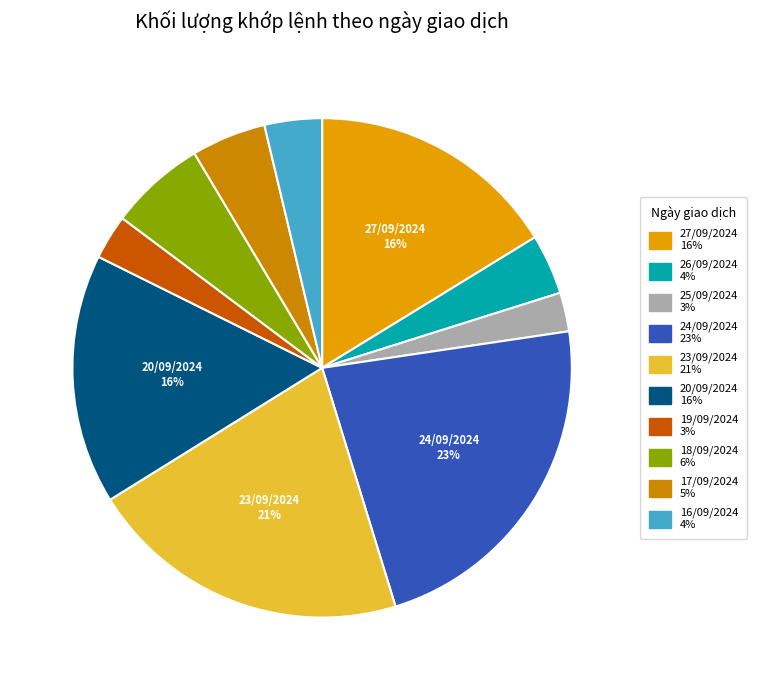

To the nearest percent, what is the average slice percentage?

10%